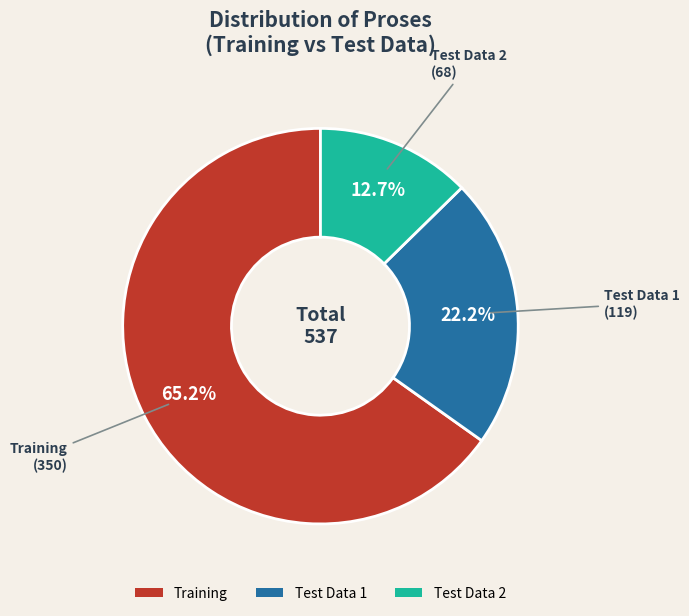

The Test Data 1 slice represents 10% of the pie. True or false?

False